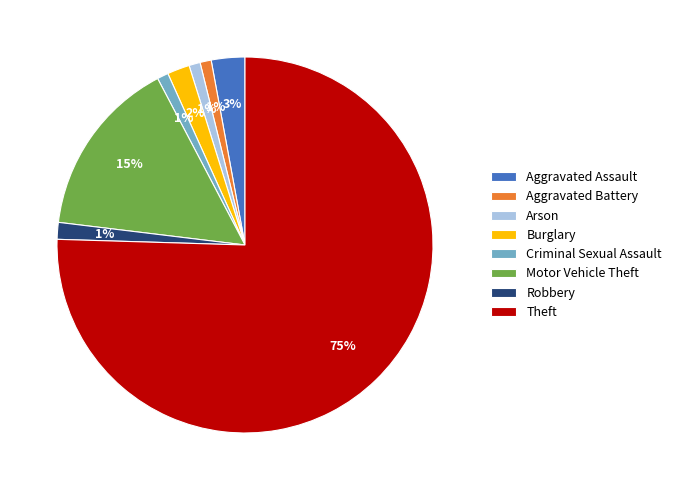

To the nearest percent, what portion does Aggravated Assault represent?

3%